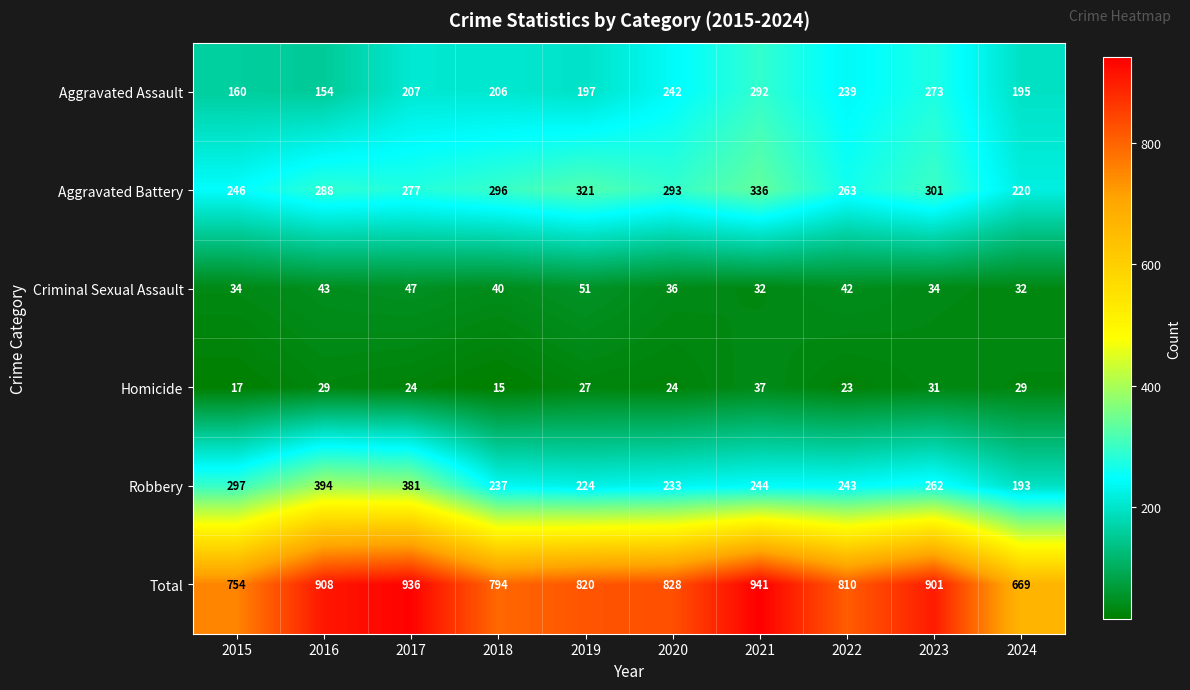

What is the greatest value displayed?

941